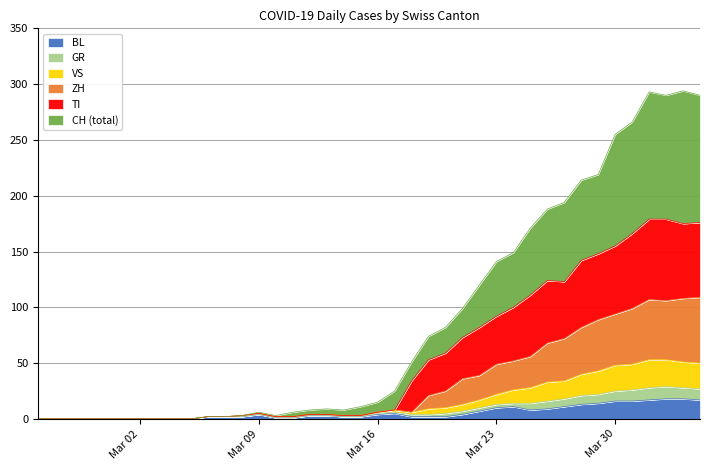

What is the maximum value for BL?

18